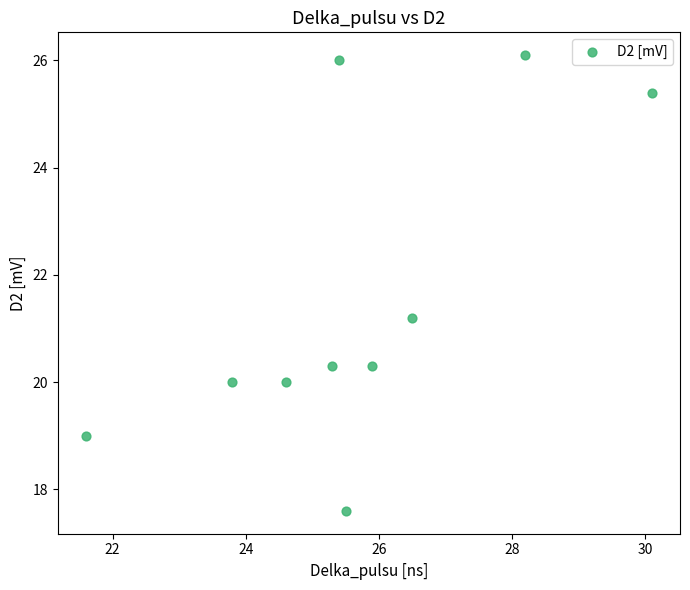

What Y value in the scatter plot is closest to 21?

21.2